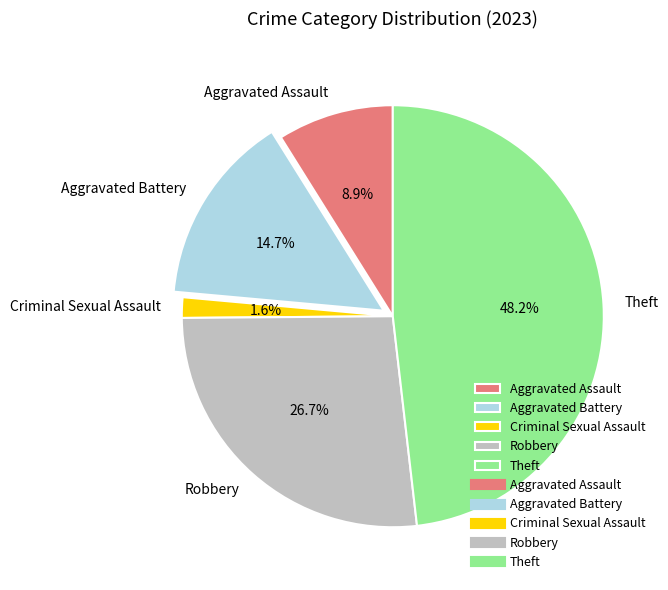

What percentage is the Robbery slice, to the nearest percent?

27%